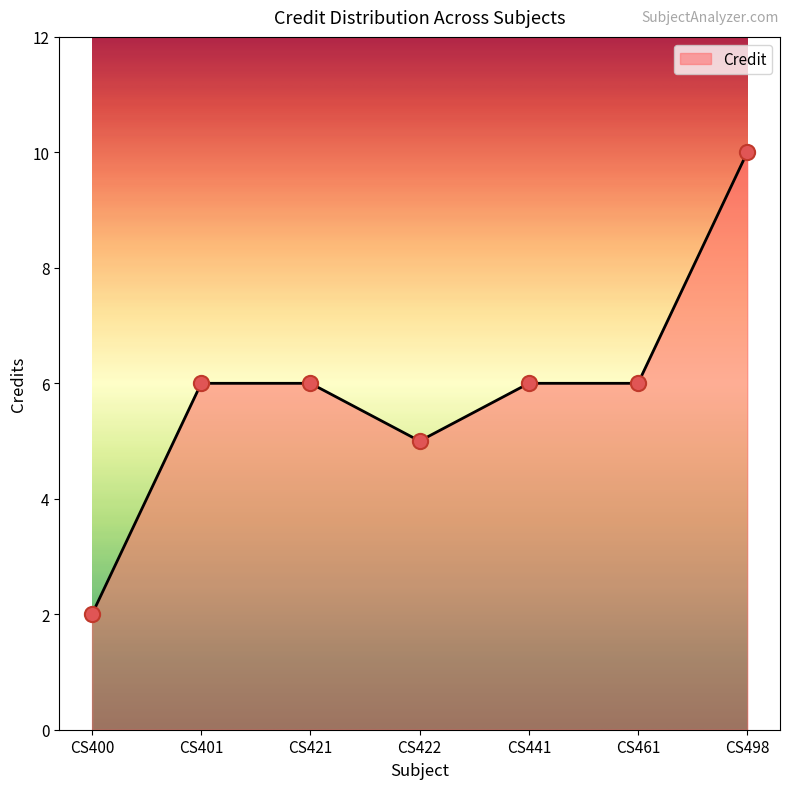

Between CS421 and CS498, which is larger?

CS498